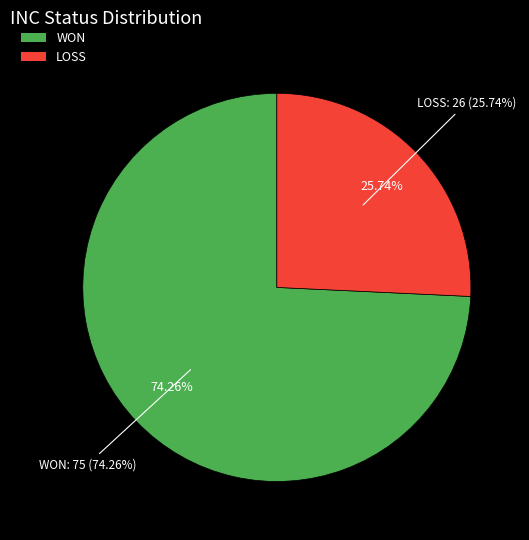

Does WON represent more than half of the total?

Yes